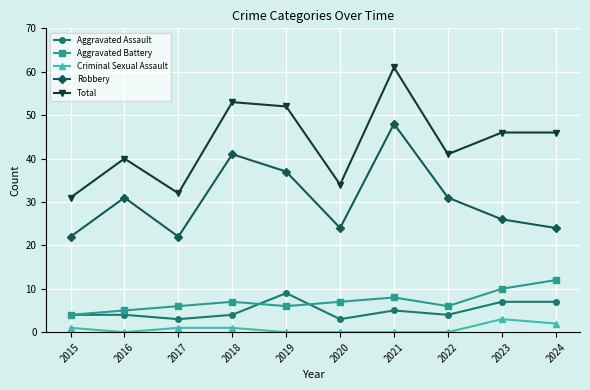

Rank the series by their maximum value, from lowest to highest.

Criminal Sexual Assault, Aggravated Assault, Aggravated Battery, Robbery, Total